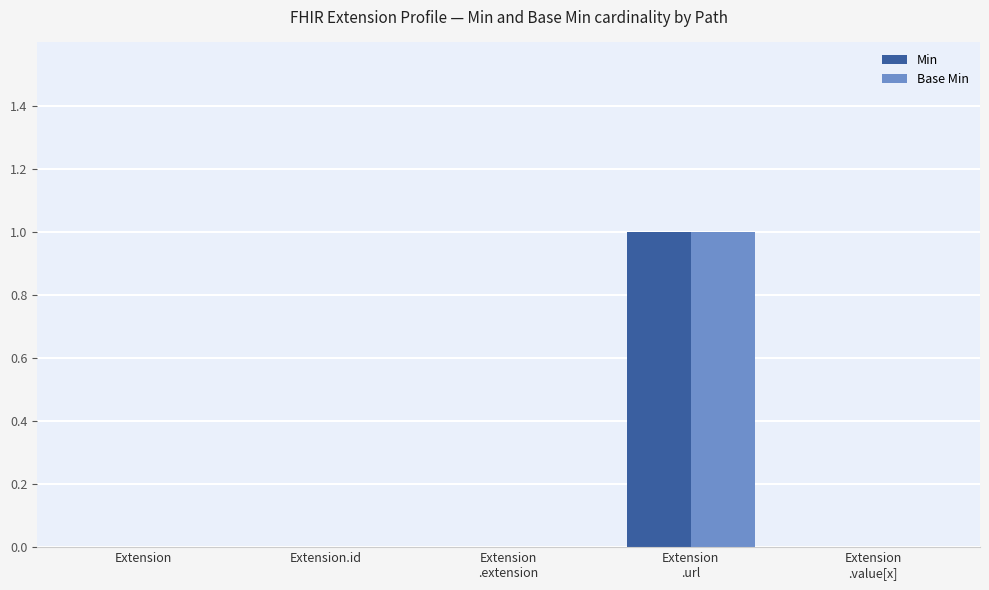

True or false: Base Min has a value of 0 at Extension.

True